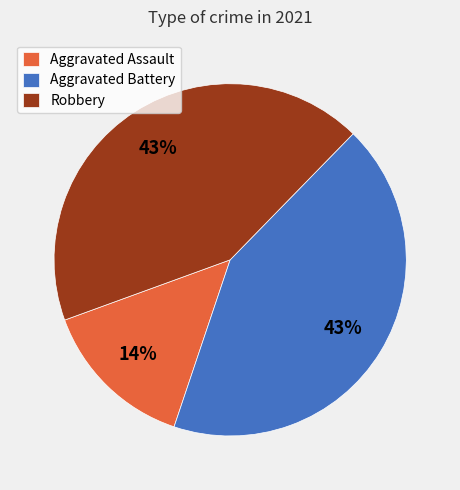

Does any single category account for the majority?

No